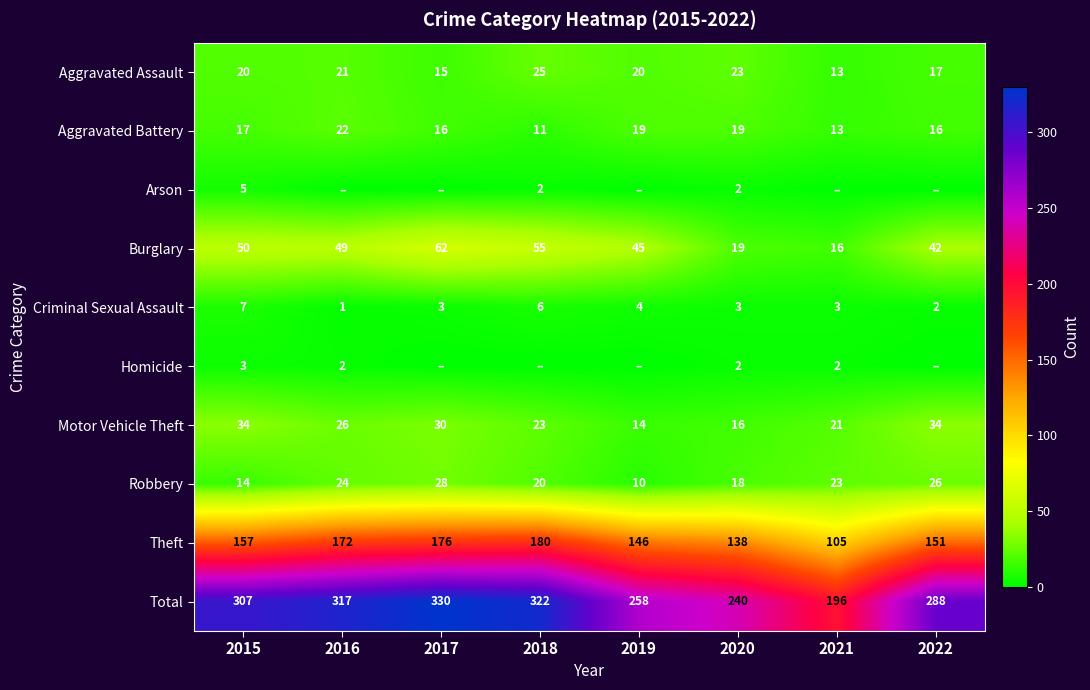

True or false: Criminal Sexual Assault has a value of 4 at 2019.

True